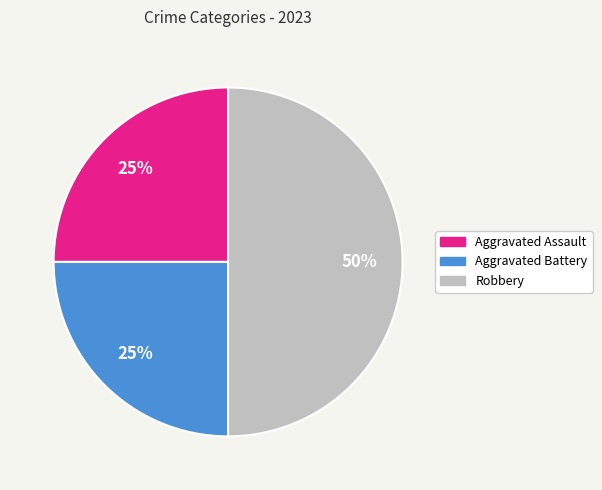

To the nearest percent, what percentage of the pie is Aggravated Battery?

25%